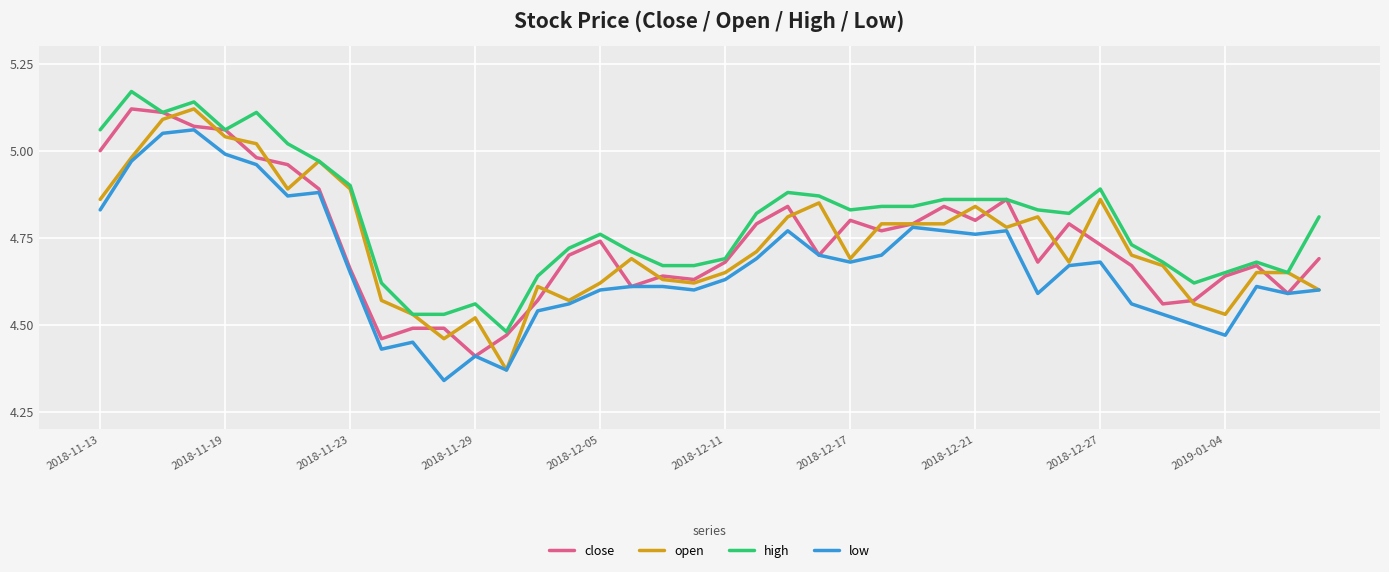

Count the number of categories in the chart.

40